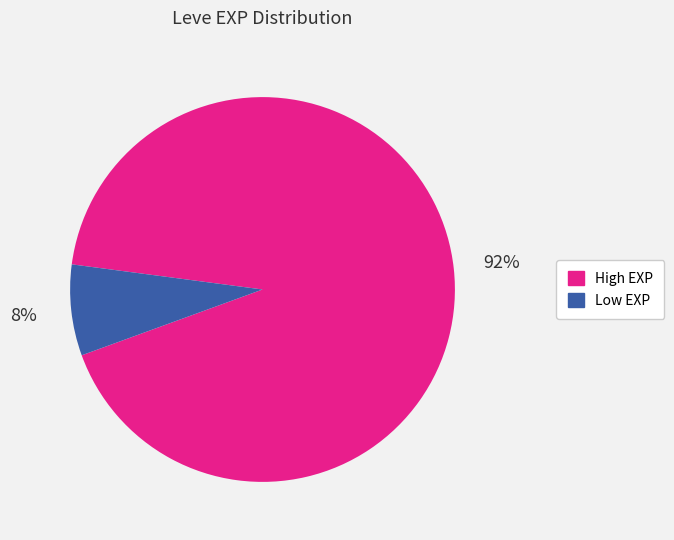

Count the number of slices in the pie.

2